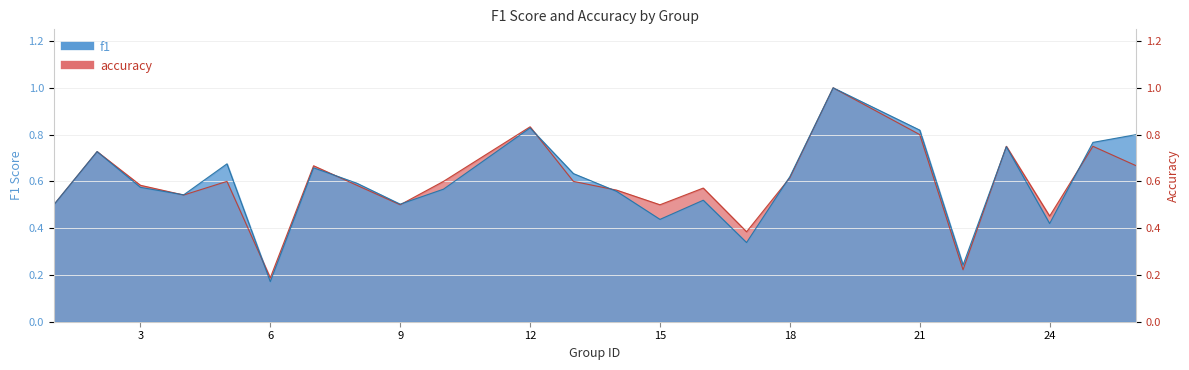

Rank the series at 8 from lowest to highest value.

accuracy, f1